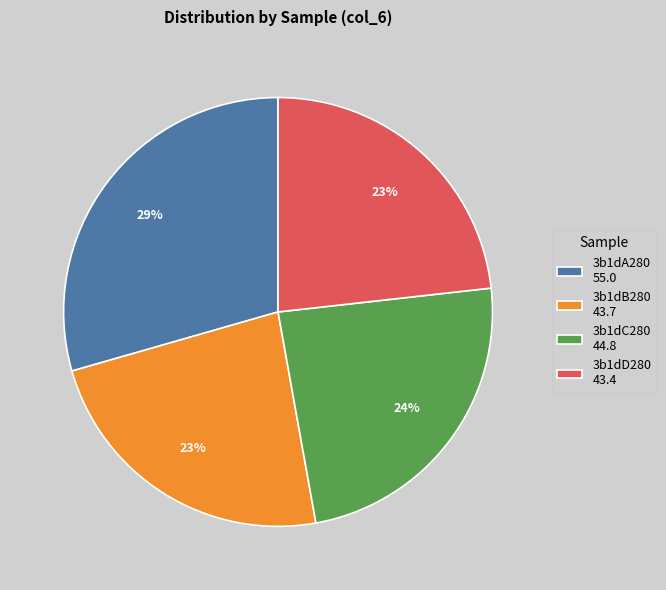

Does 3b1dB280 represent more than half of the total?

No